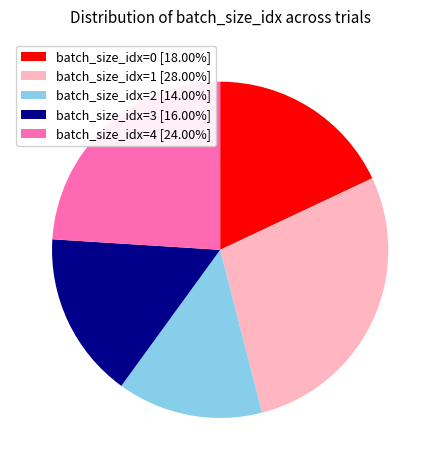

True or false: batch_size_idx=3 accounts for 4% of the total.

False